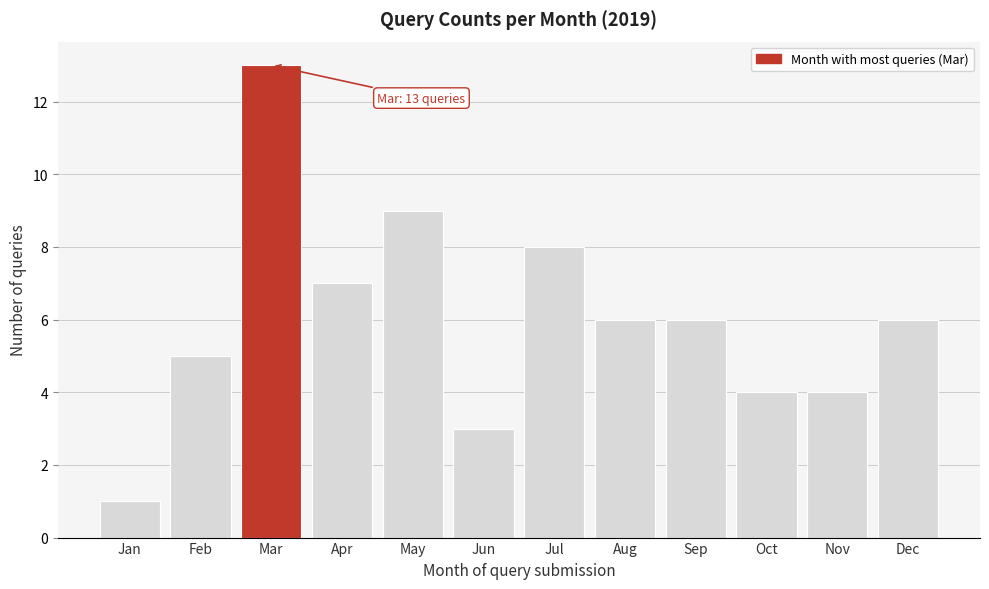

Reading left to right, transcribe all the data shown in this chart.

Jan=1	Feb=5	Mar=13	Apr=7	May=9	Jun=3	Jul=8	Aug=6	Sep=6	Oct=4	Nov=4	Dec=6